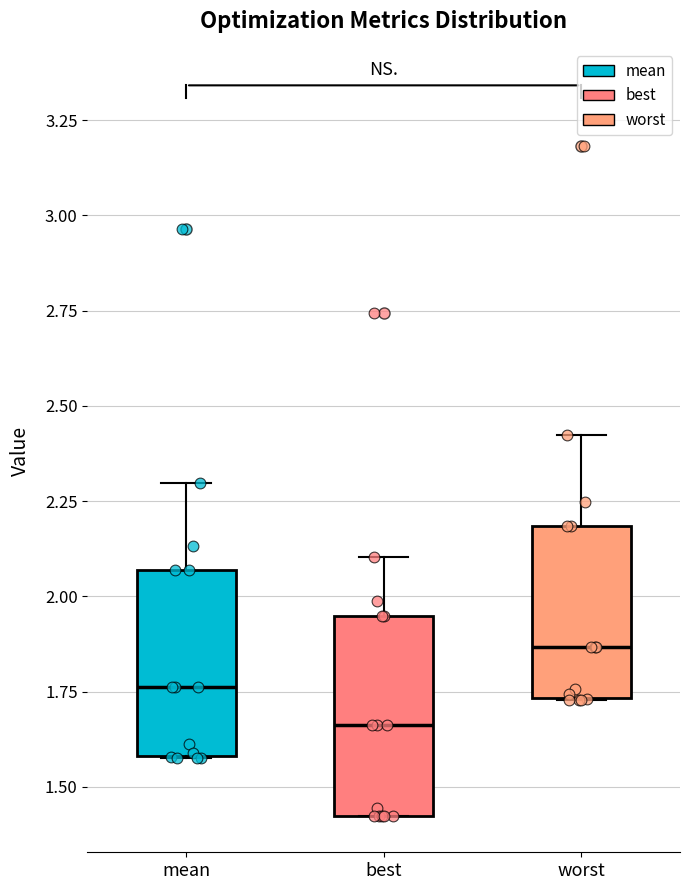

Which box has the lowest median line?

best